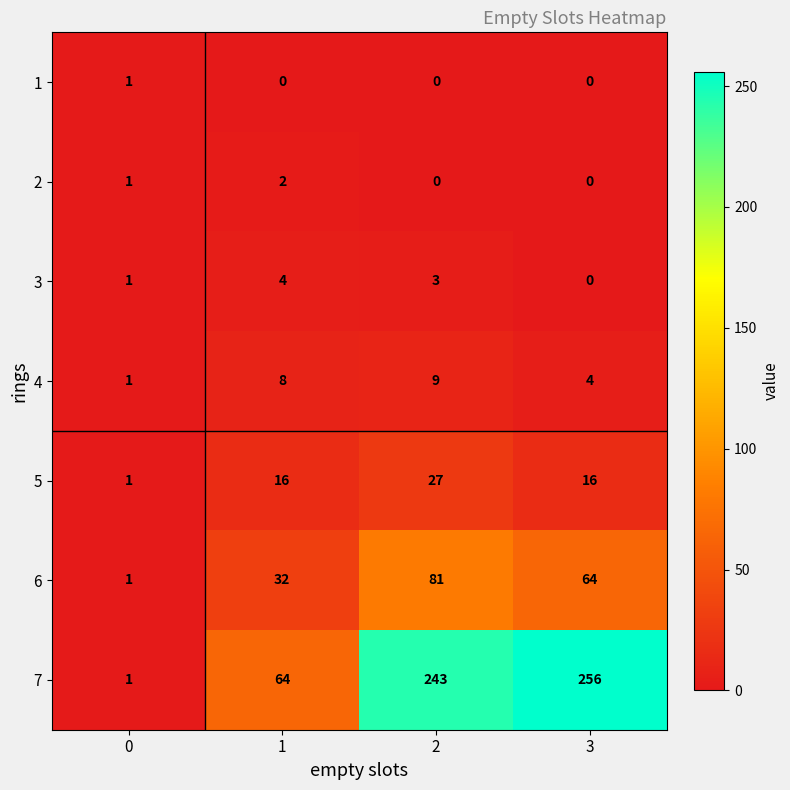

What value does the 3 series have at 1?

4